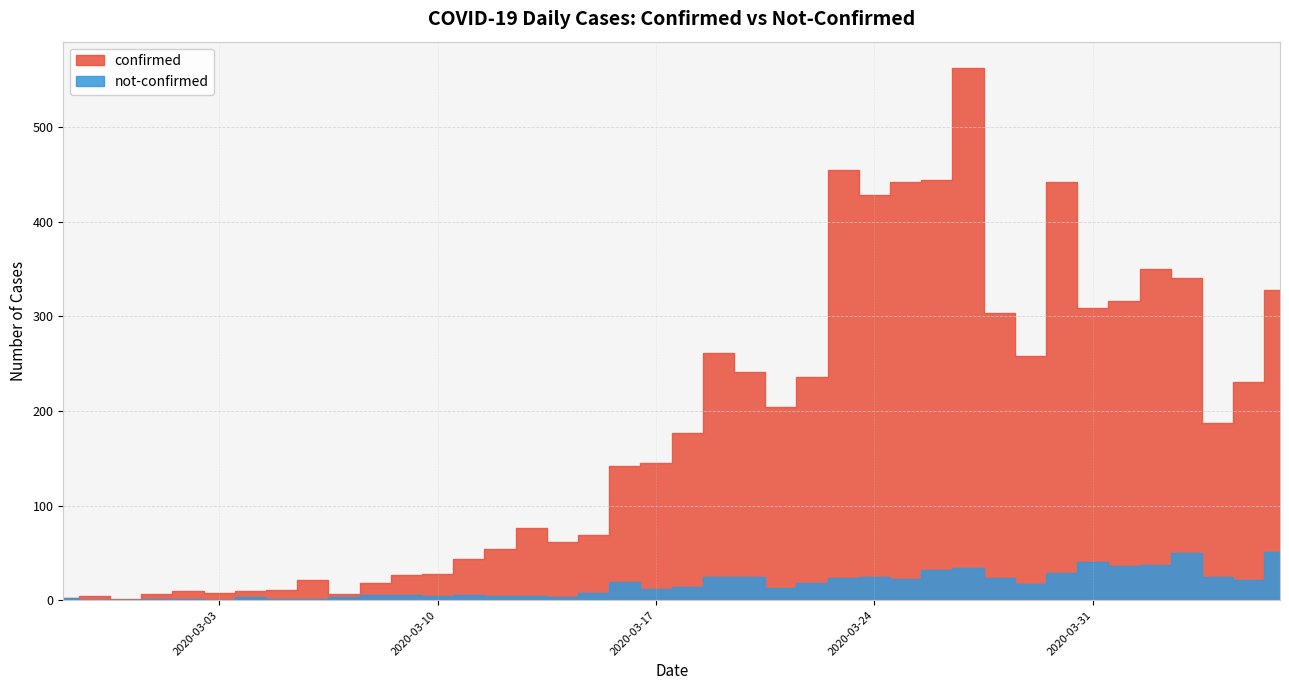

What is the total value across all series at 2020-03-02?

11